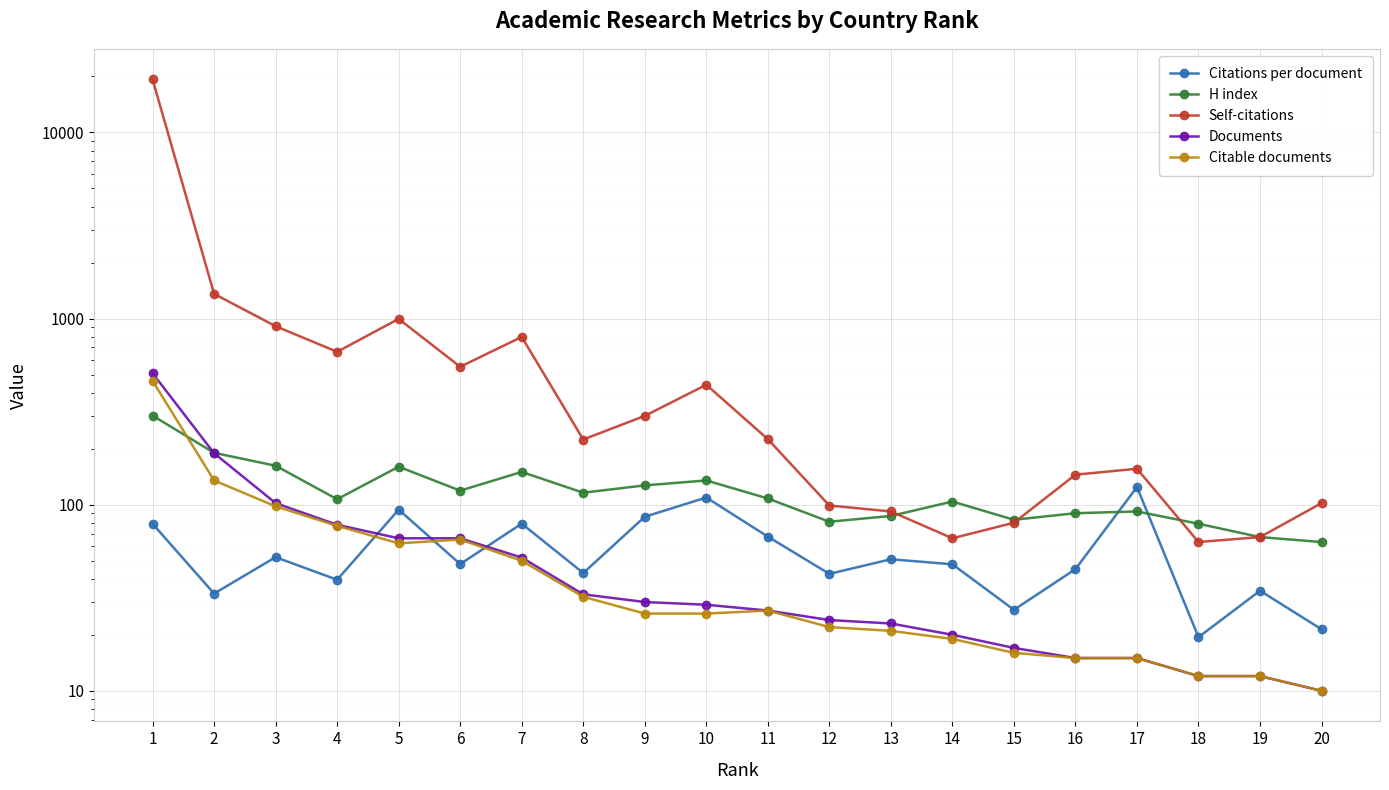

What value does the H index series have at 1?

301.0